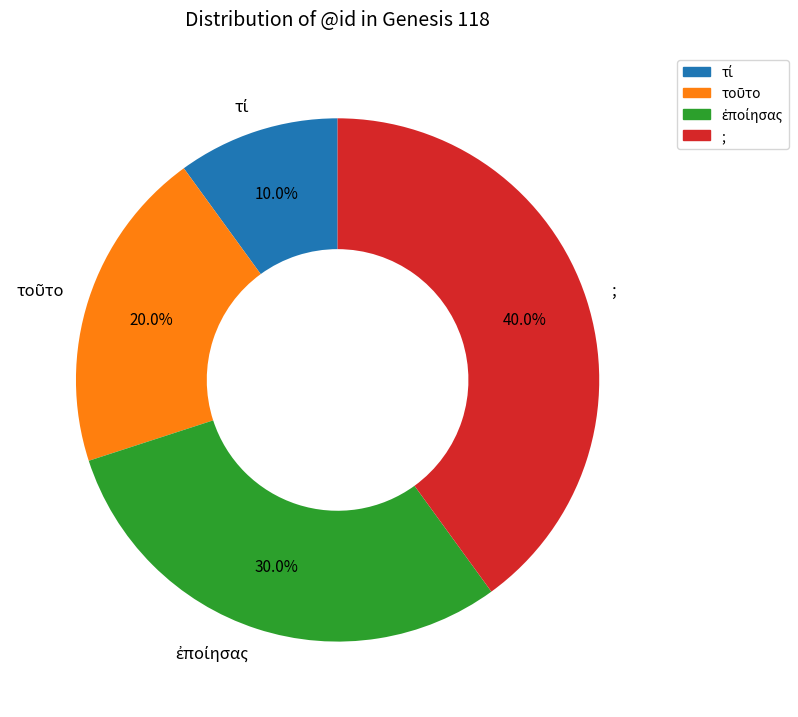

Which slice is the largest?

;